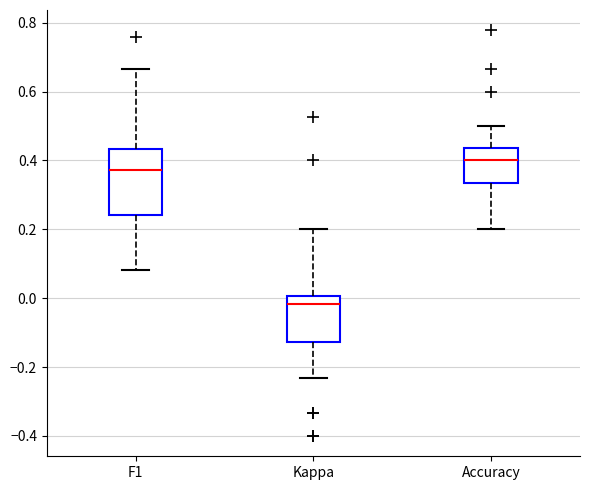

Which box is the tallest, from its lower edge to its upper edge?

F1